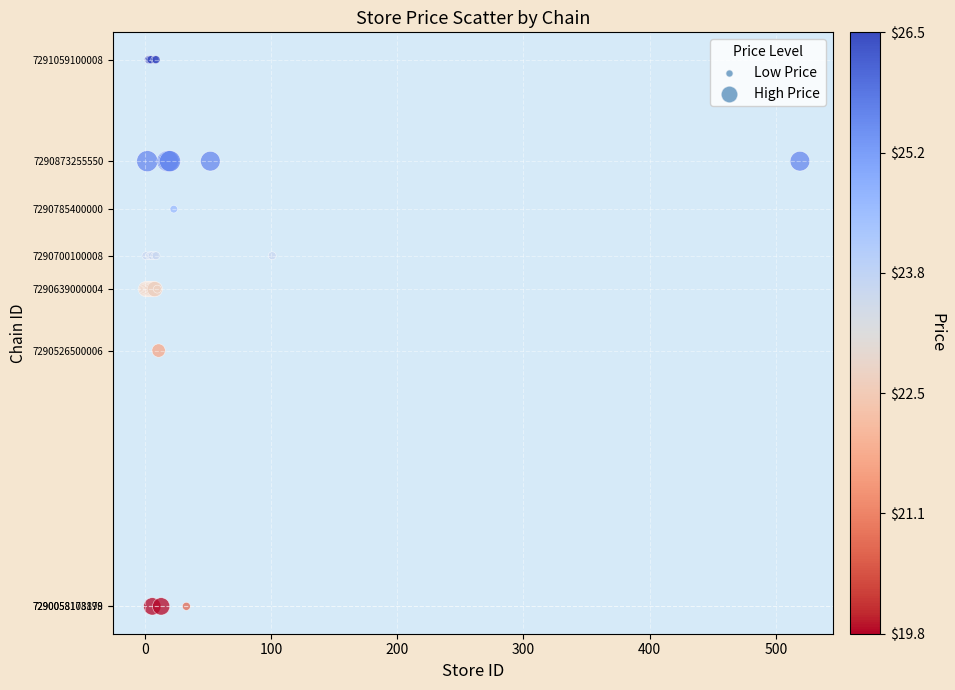

What Y value in the scatter plot is closest to 7290558604443?

7290526500006